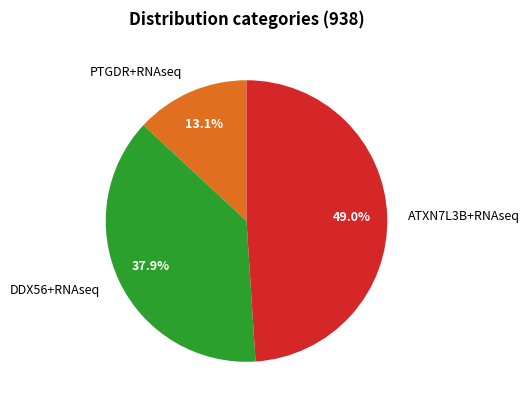

To the nearest percent, what is the difference between the largest and smallest slice percentages?

36%